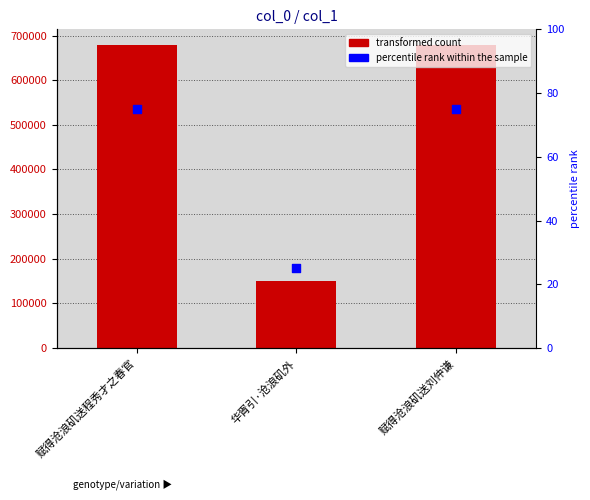

Which series has the largest total across all categories?

transformed count